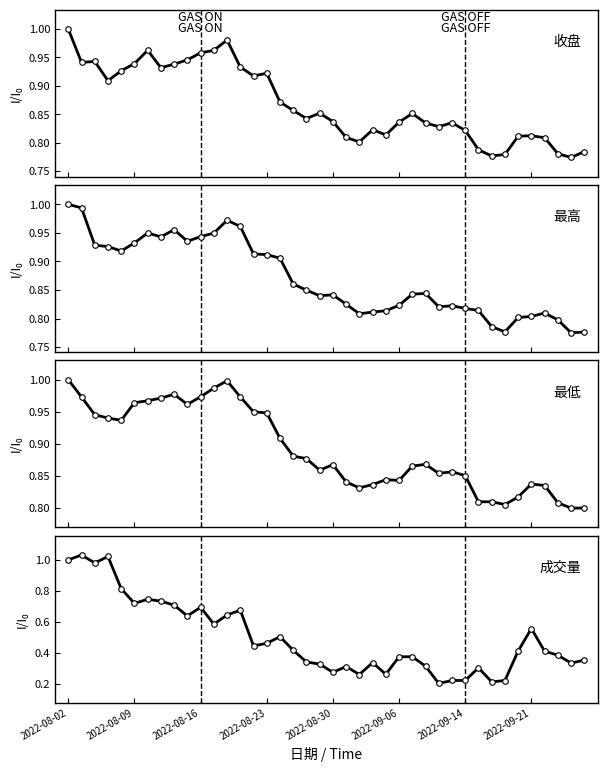

What is the label of the 2nd point from the right?

38